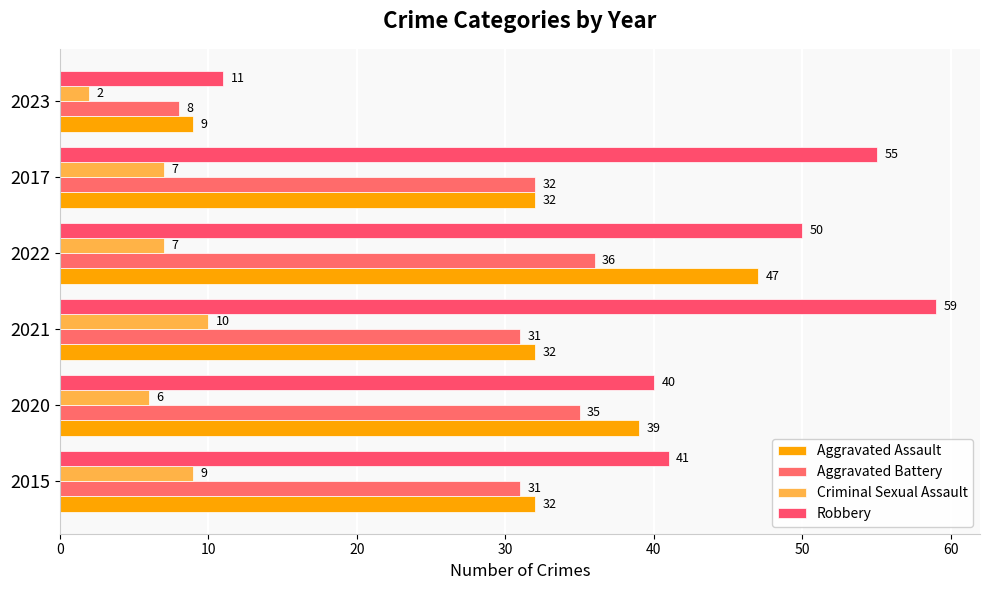

How many values in the Aggravated Assault series are below 32?

1